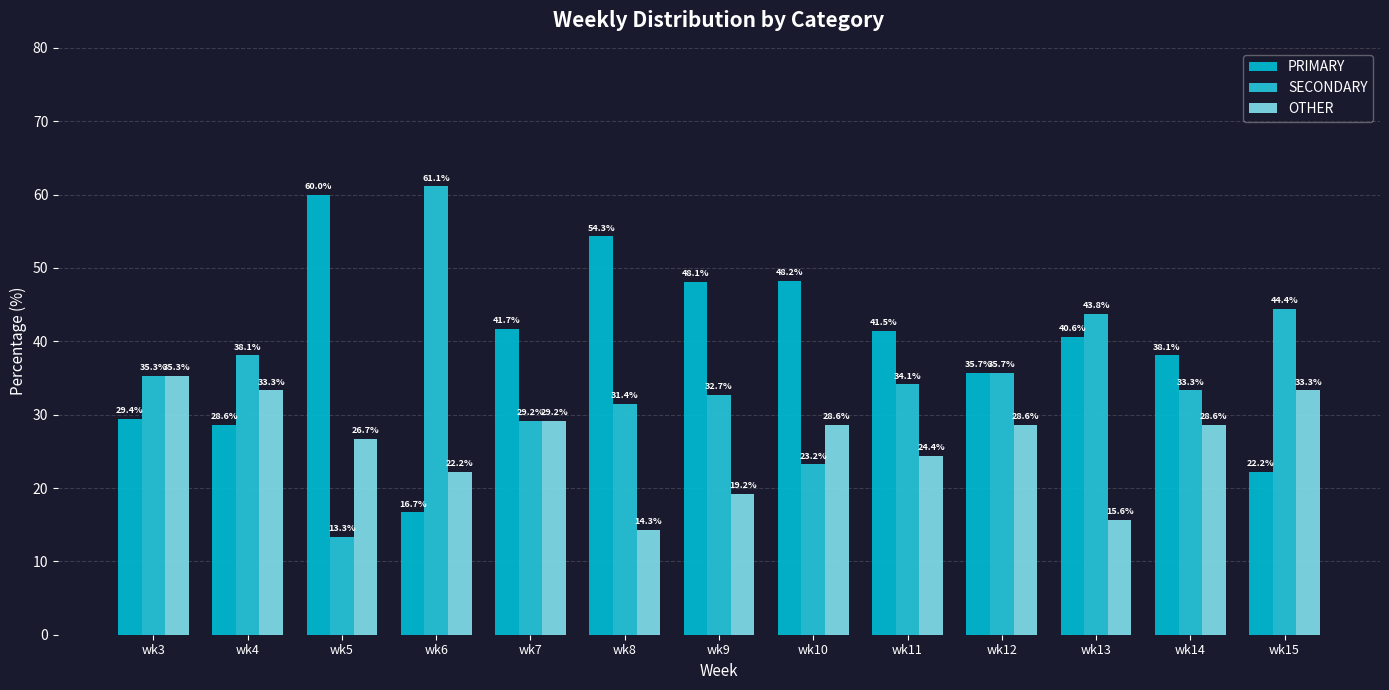

Which label corresponds to the largest value in the chart?

wk6